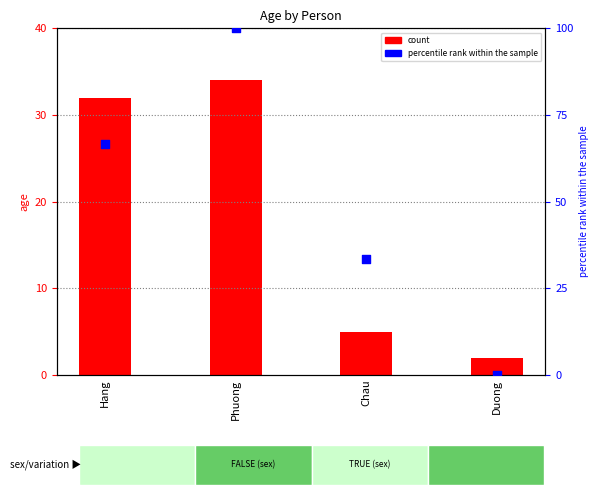

What is the total value across all series at Chau?

38.3